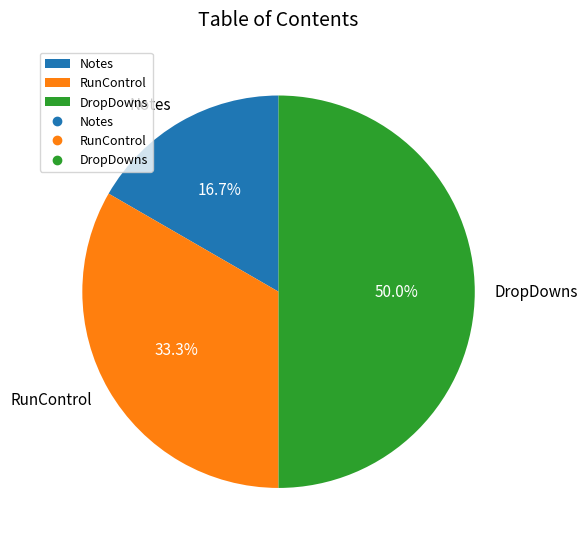

To the nearest percent, what portion does DropDowns represent?

50%